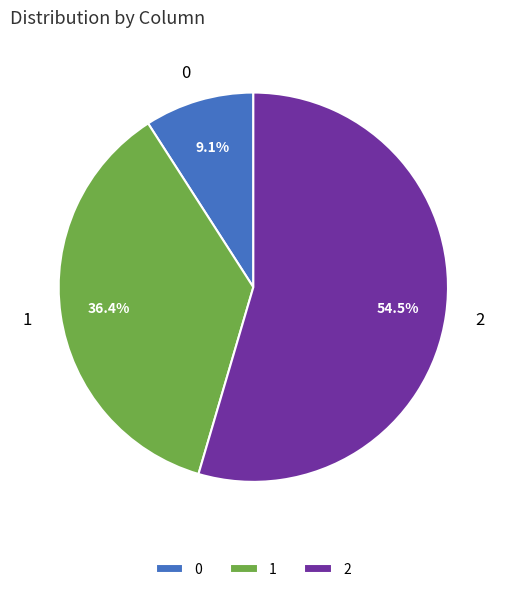

To the nearest percent, what percentage of the pie is 0?

9%